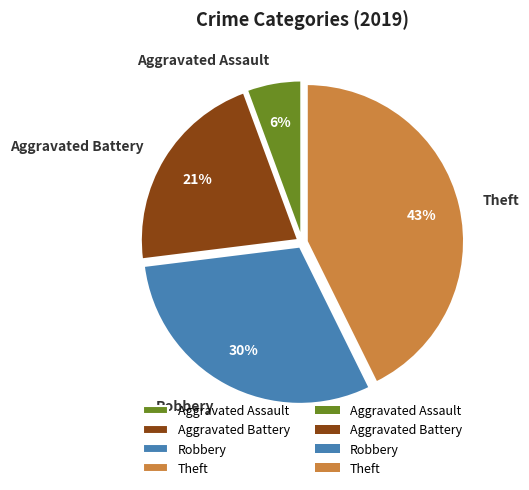

Is it true that Aggravated Battery is 21% of the pie?

True